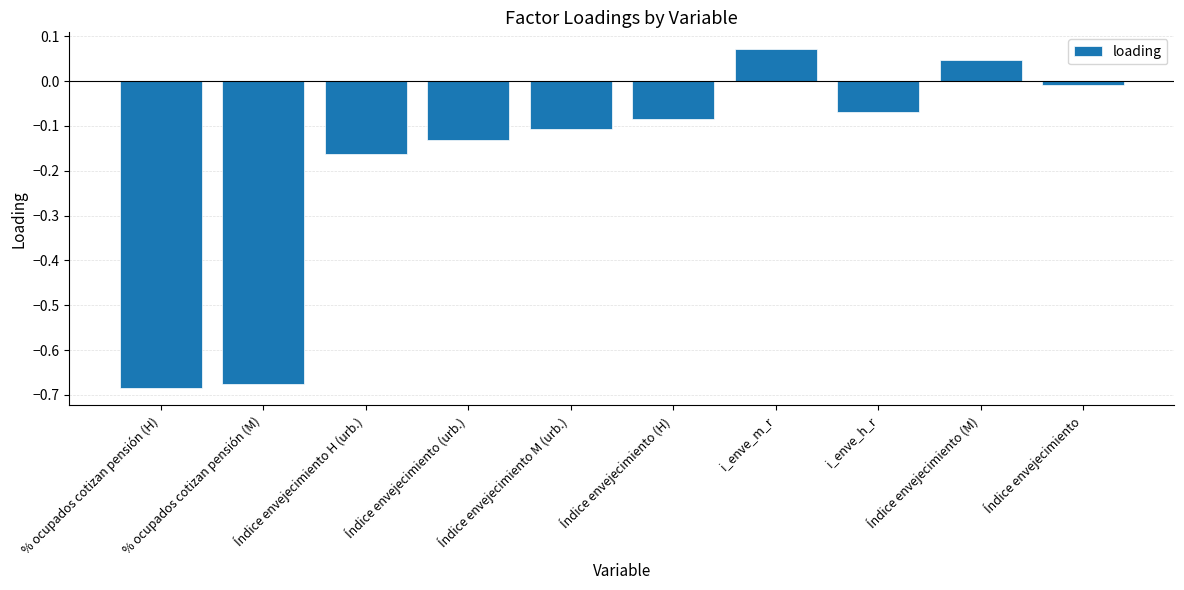

What is the label of the 6th bar from the left?

Índice envejecimiento (H)